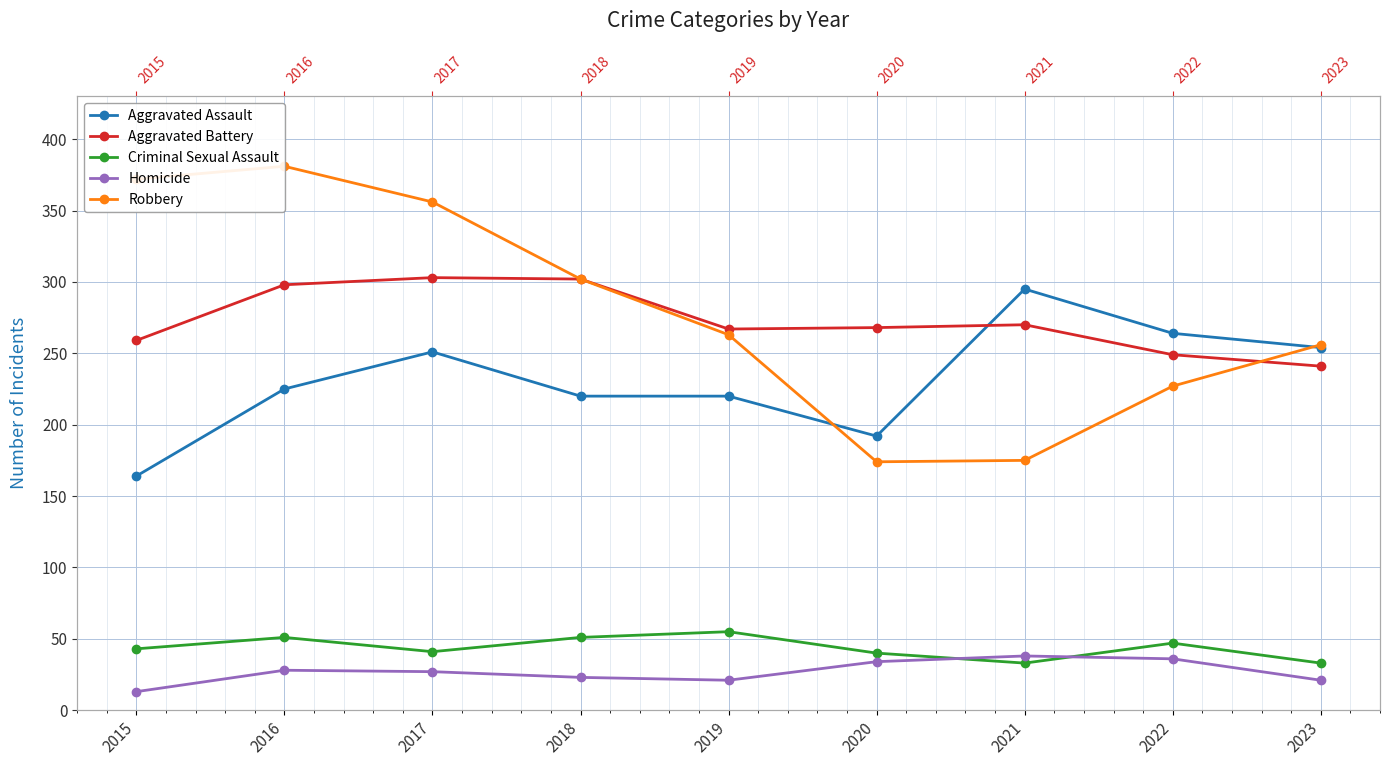

Reading right to left, transcribe all the data shown in this chart.

Aggravated Assault: 254	264	295	192	220	220	251	225	164
Aggravated Battery: 241	249	270	268	267	302	303	298	259
Criminal Sexual Assault: 33	47	33	40	55	51	41	51	43
Homicide: 21	36	38	34	21	23	27	28	13
Robbery: 256	227	175	174	263	302	356	381	372